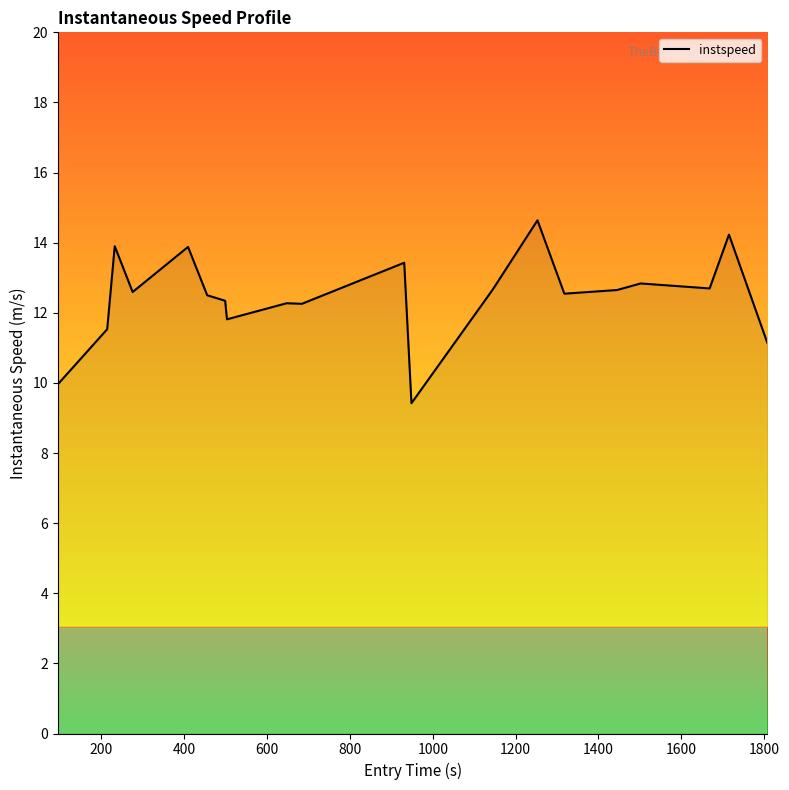

What is the difference between the maximum and minimum values?

5.2